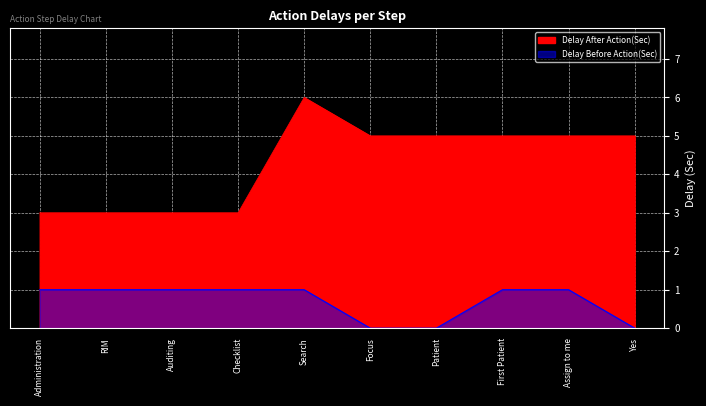

At which label is Delay Before Action(Sec) closest to 0?

Focus